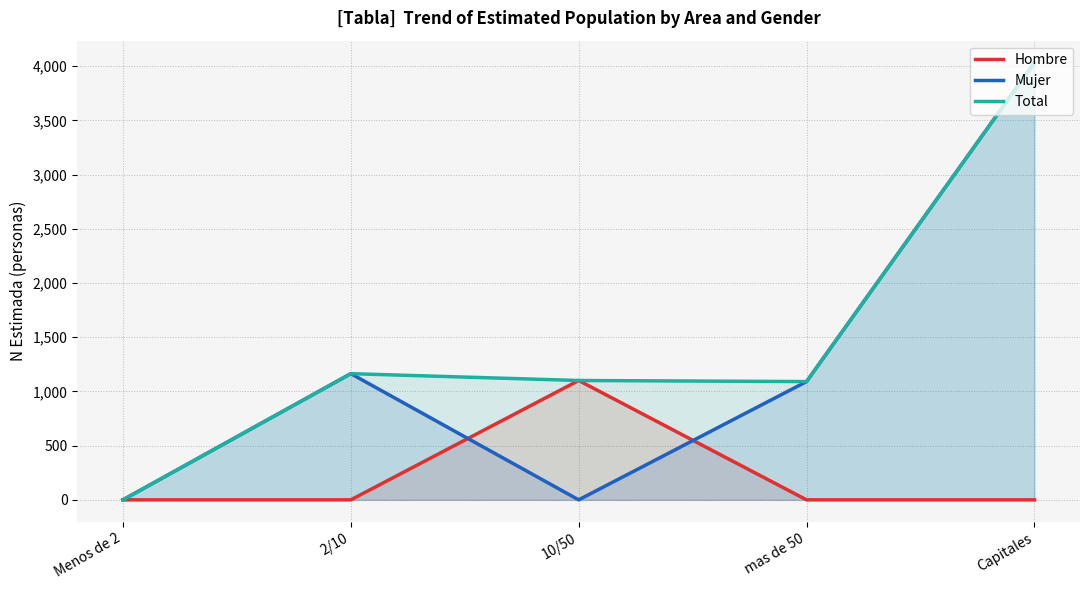

Rank the series by their average value, from highest to lowest.

Total, Mujer, Hombre